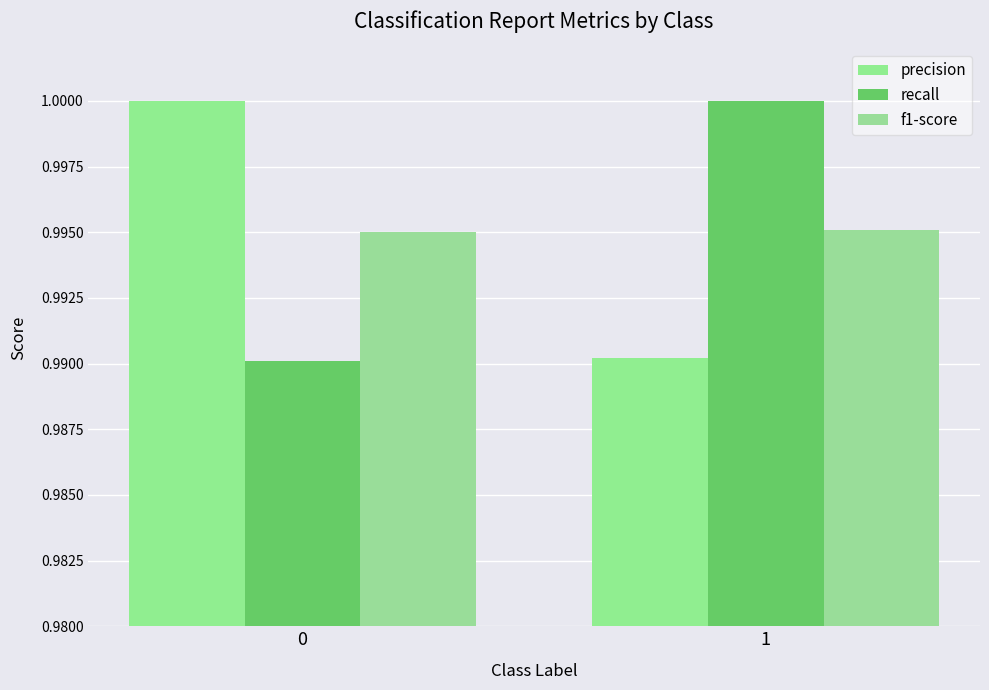

Rank the categories by precision value from lowest to highest.

1, 0